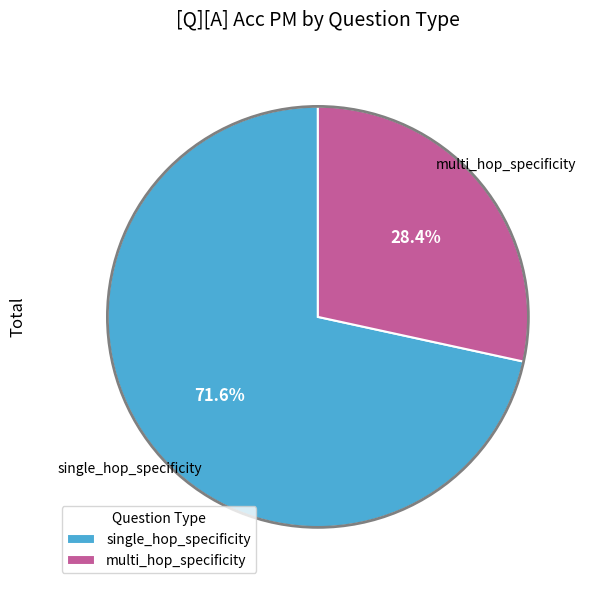

Which slice is the largest?

single_hop_specificity